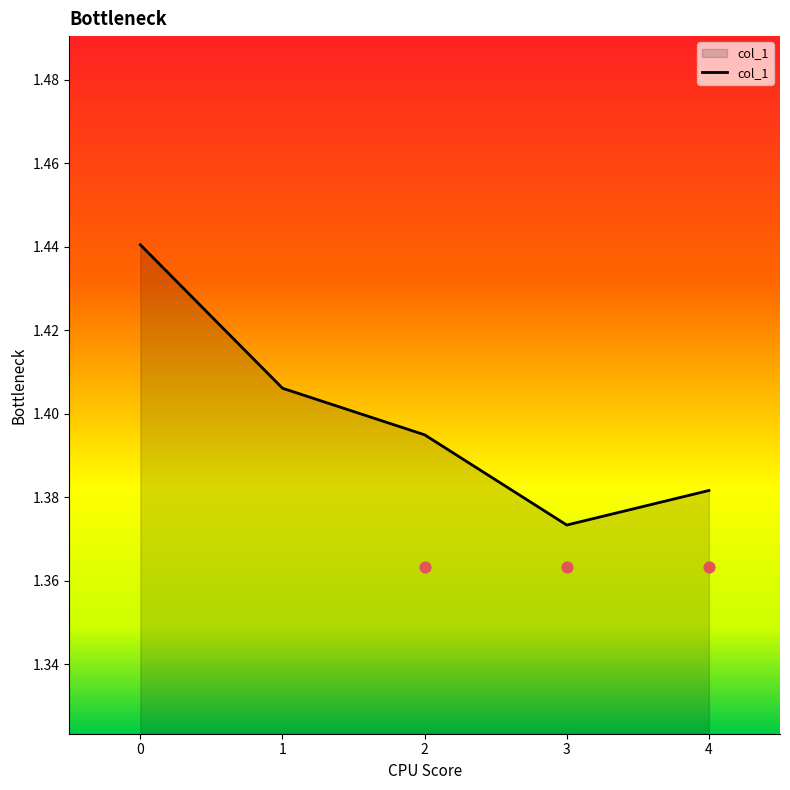

What is the ratio of the value at 4 to the value at 3?

1.0